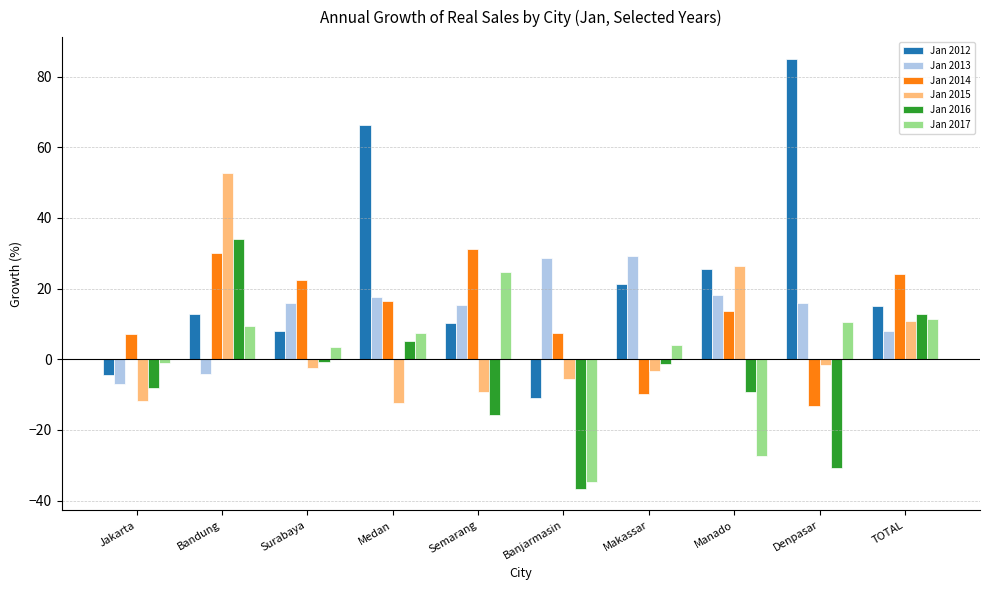

What value does the Jan 2014 series have at Semarang?

31.1